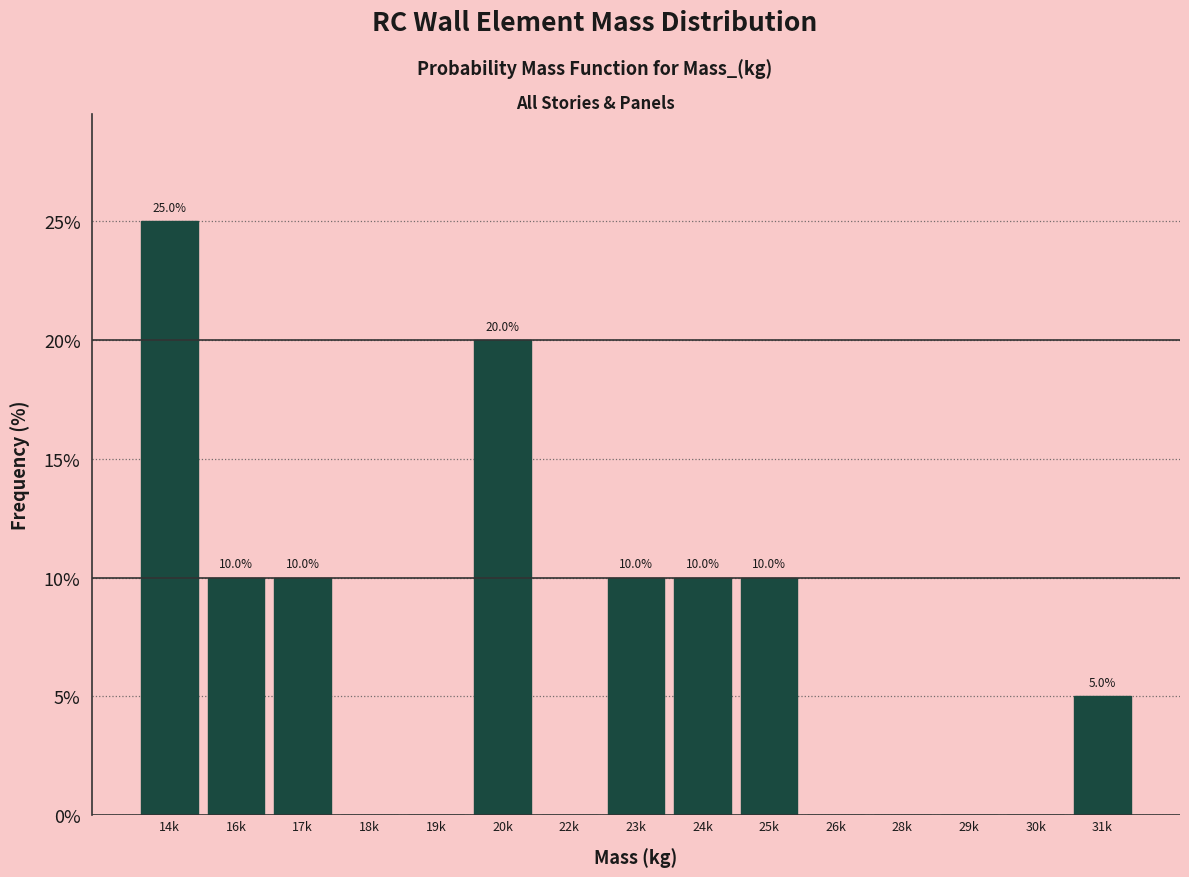

Reading left to right, transcribe all the data shown in this chart.

14k=25	16k=10	17k=10	18k=0	19k=0	20k=20	22k=0	23k=10	24k=10	25k=10	26k=0	28k=0	29k=0	30k=0	31k=5